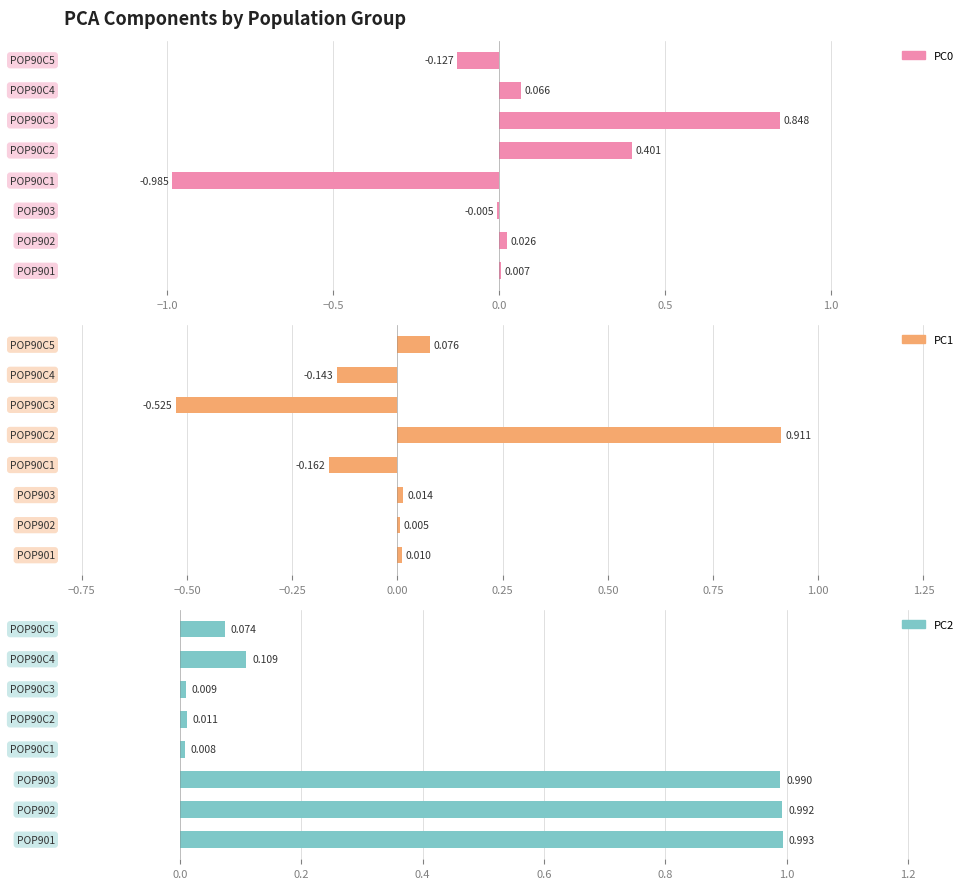

What is the sum of all PC1 values?

0.2